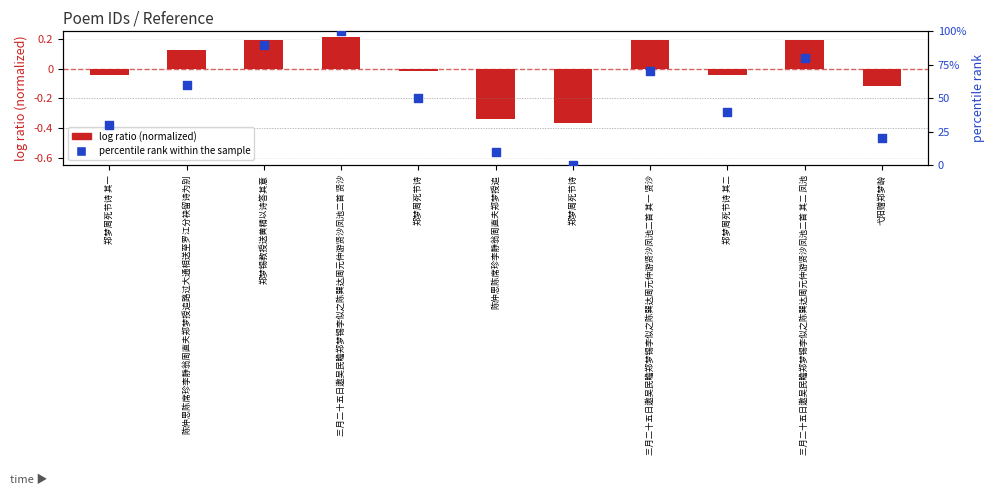

Which series has the largest total across all categories?

percentile rank within the sample